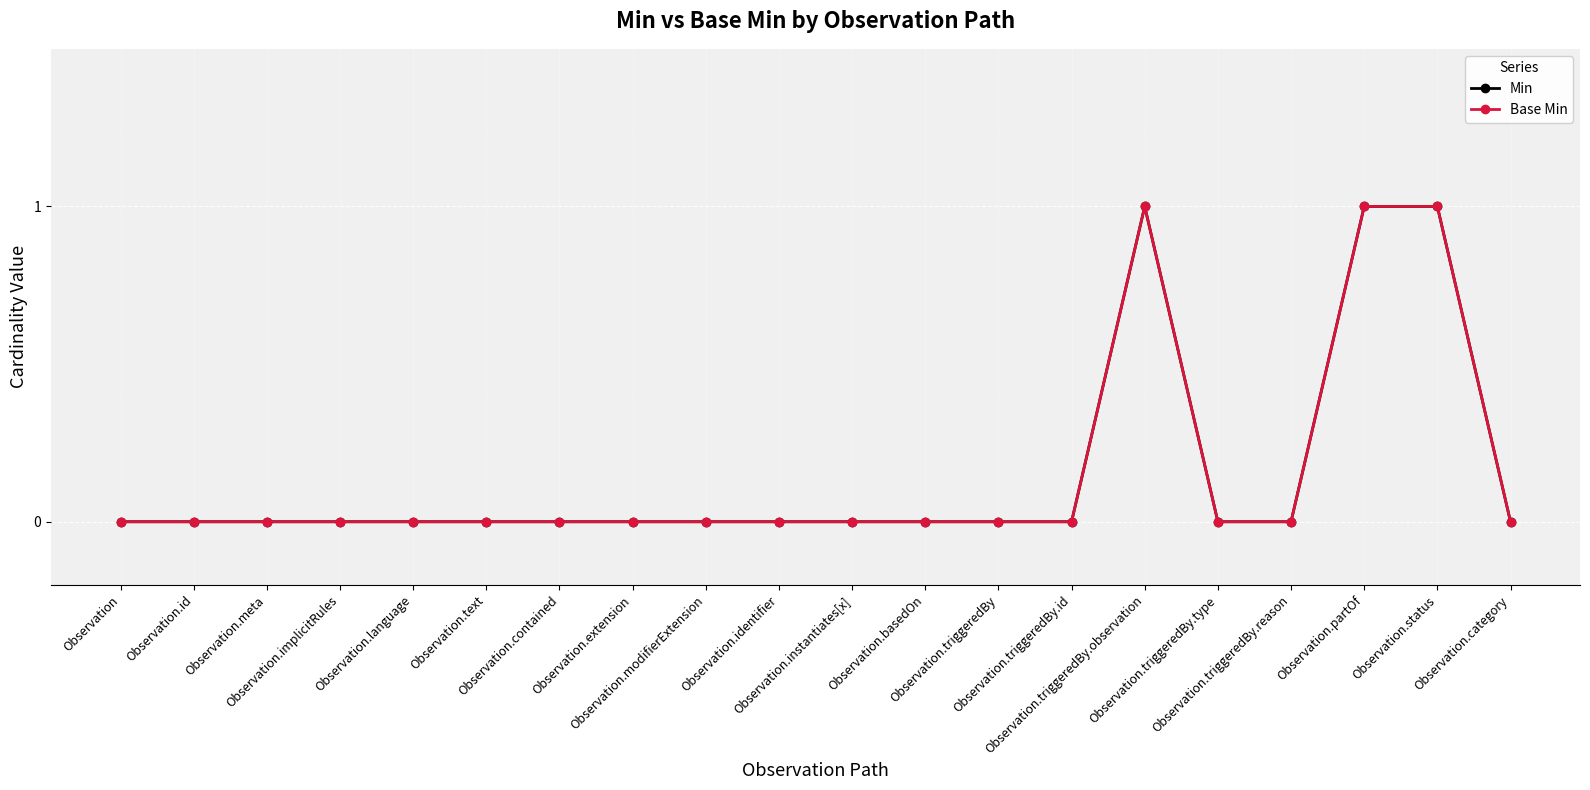

Between Observation.triggeredBy.reason and Observation.meta, which is larger?

Observation.triggeredBy.reason